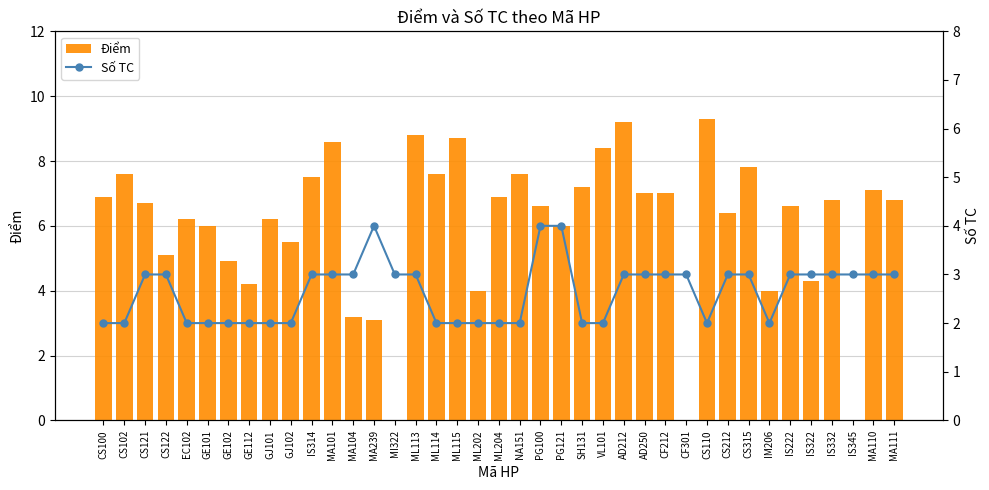

List the series in order of their peak value, highest first.

Điểm, Số TC